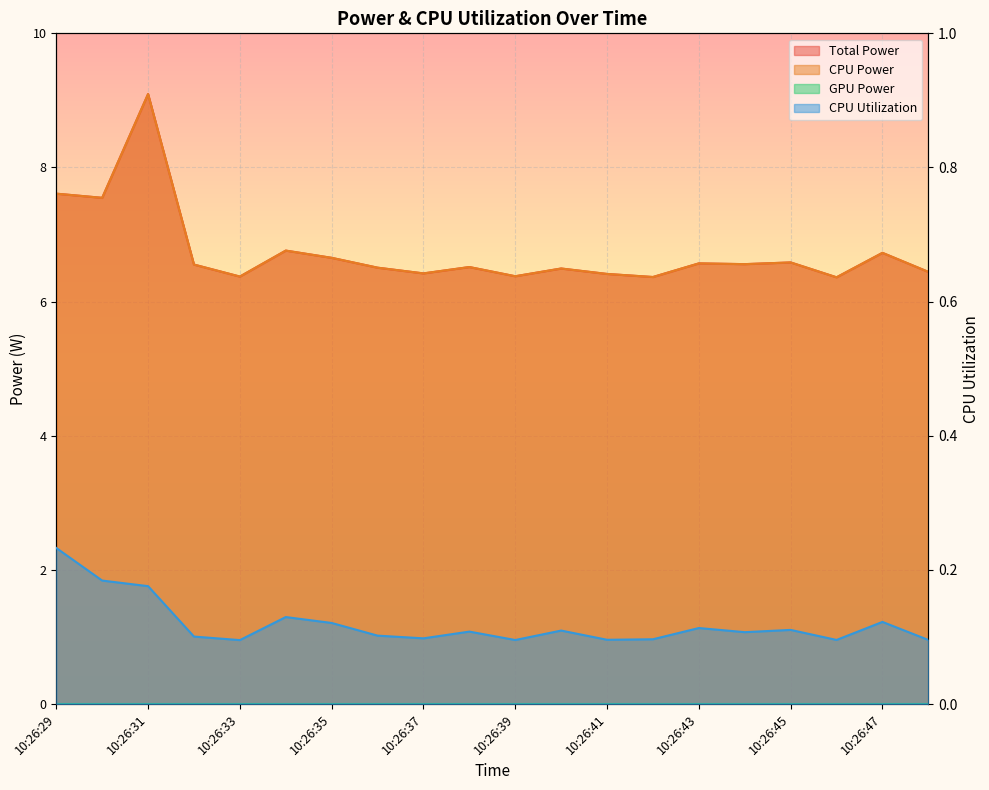

Which series changed the most between 10:26:35 and 10:26:39?

Total Power